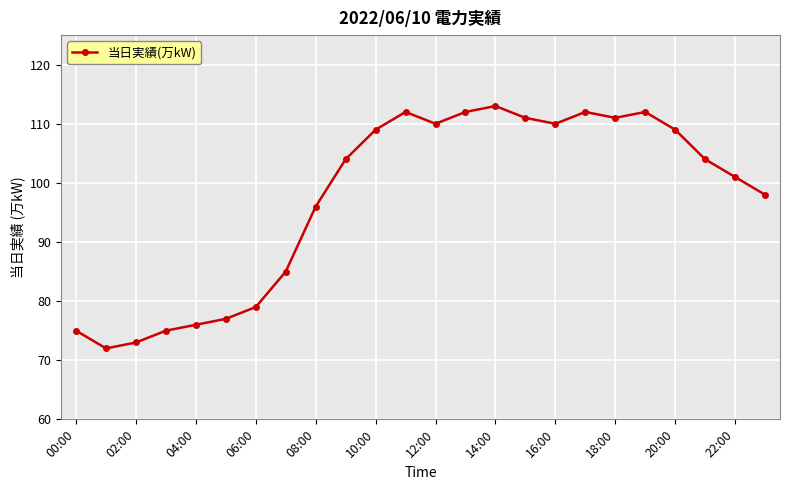

True or false: there are more than 0 points higher than both neighbors.

True